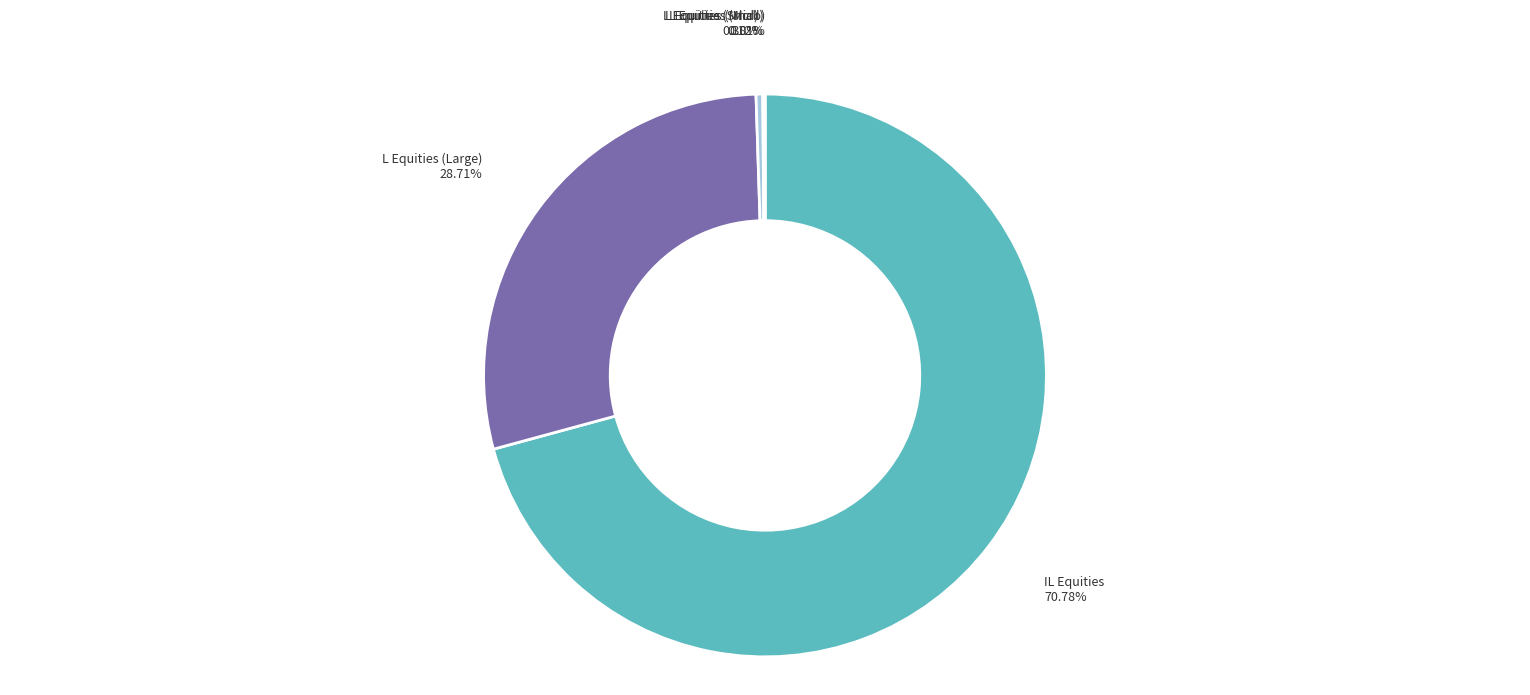

Is there any slice that represents more than half of the pie?

Yes